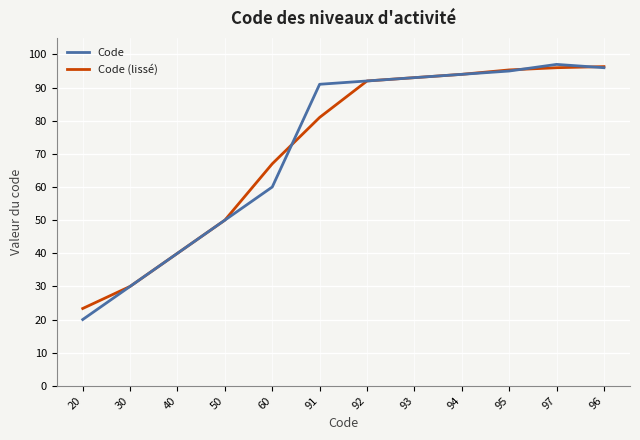

What is the smallest value displayed?

20.0